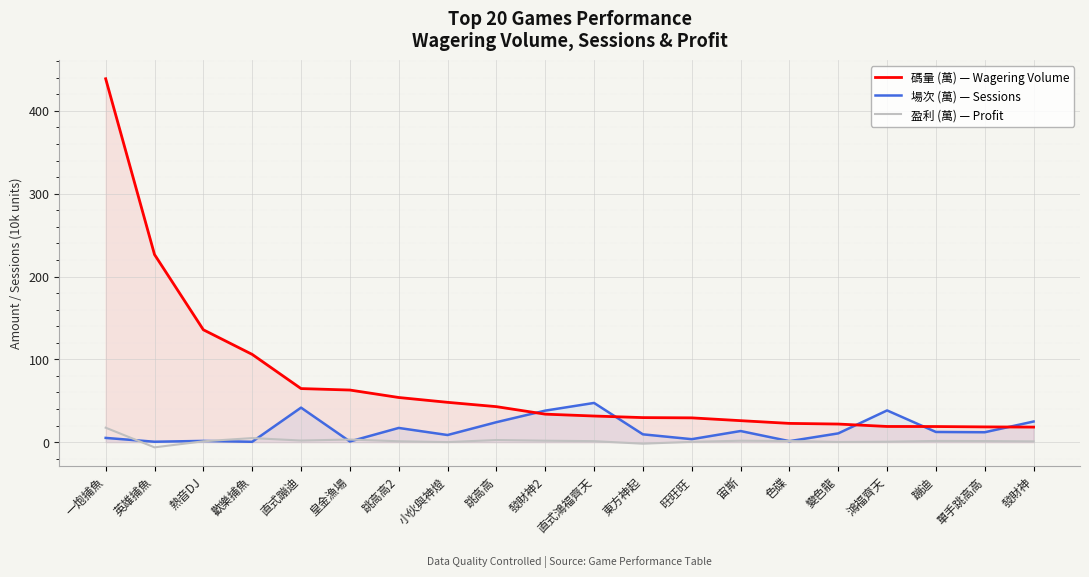

Which series changed the most between 跳高高2 and 小伙與神燈?

場次 (萬) — Sessions